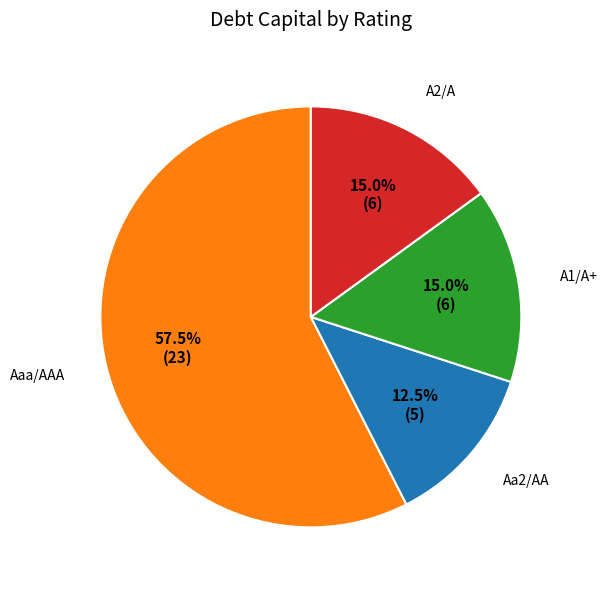

Does any single category account for the majority?

Yes